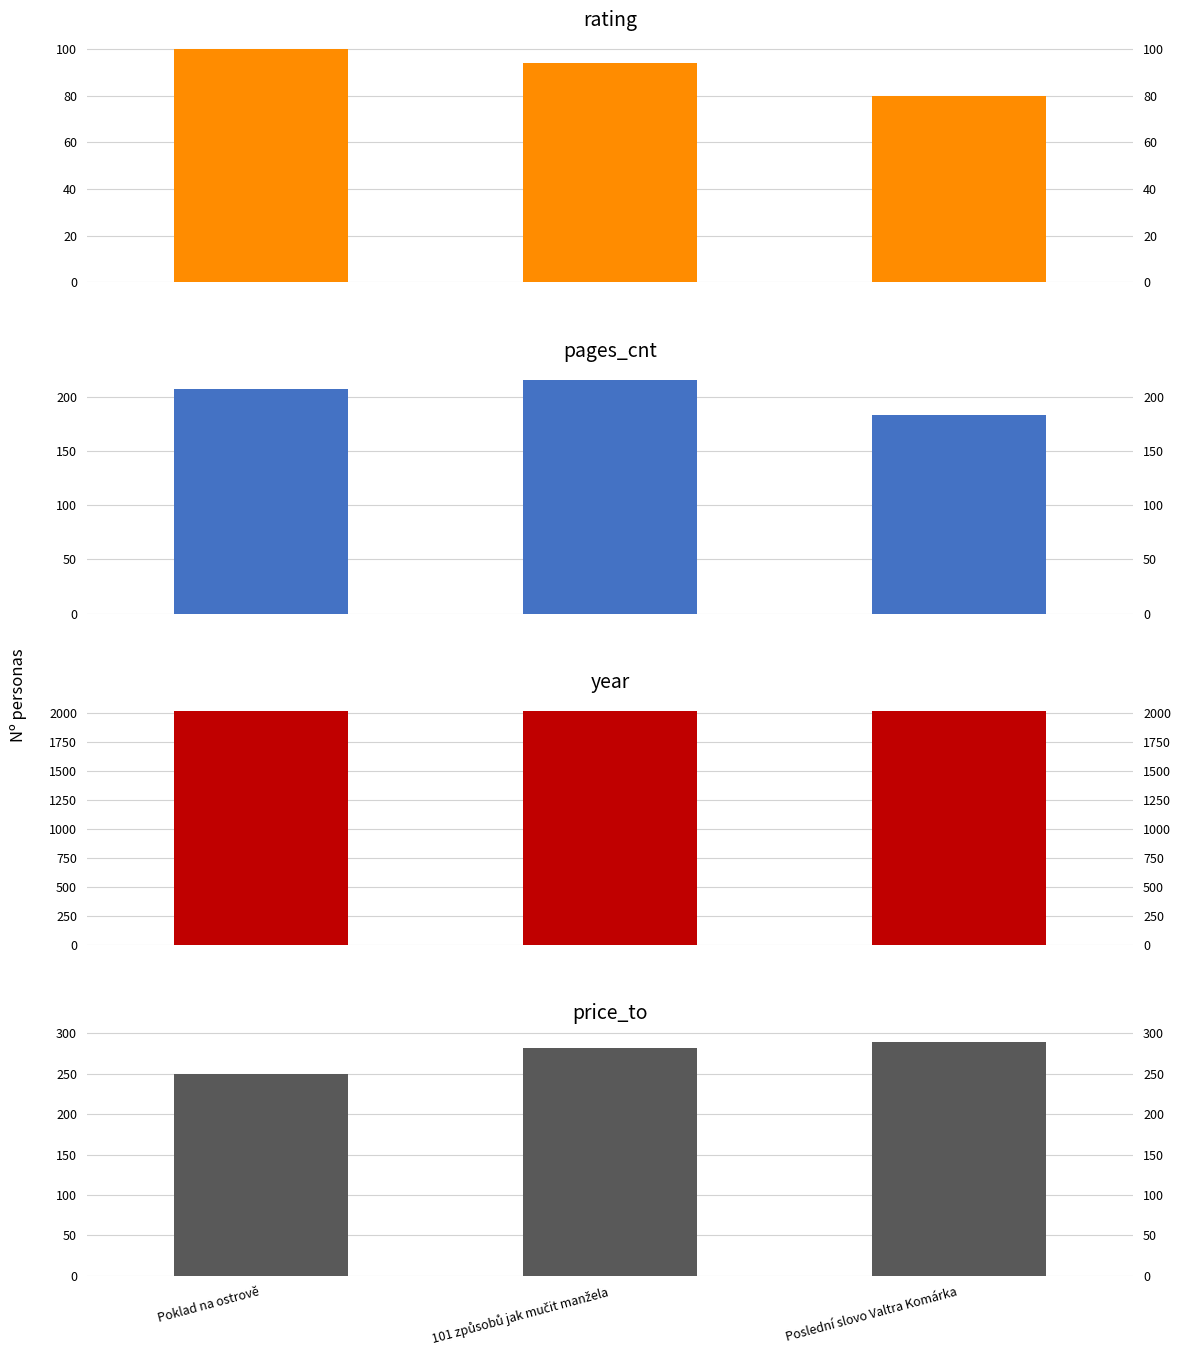

Reading right to left, list all the values displayed in this chart.

rating: 80	94	100
pages_cnt: 184	216	208
year: 2013	2013	2013
price_to: 289	282	249